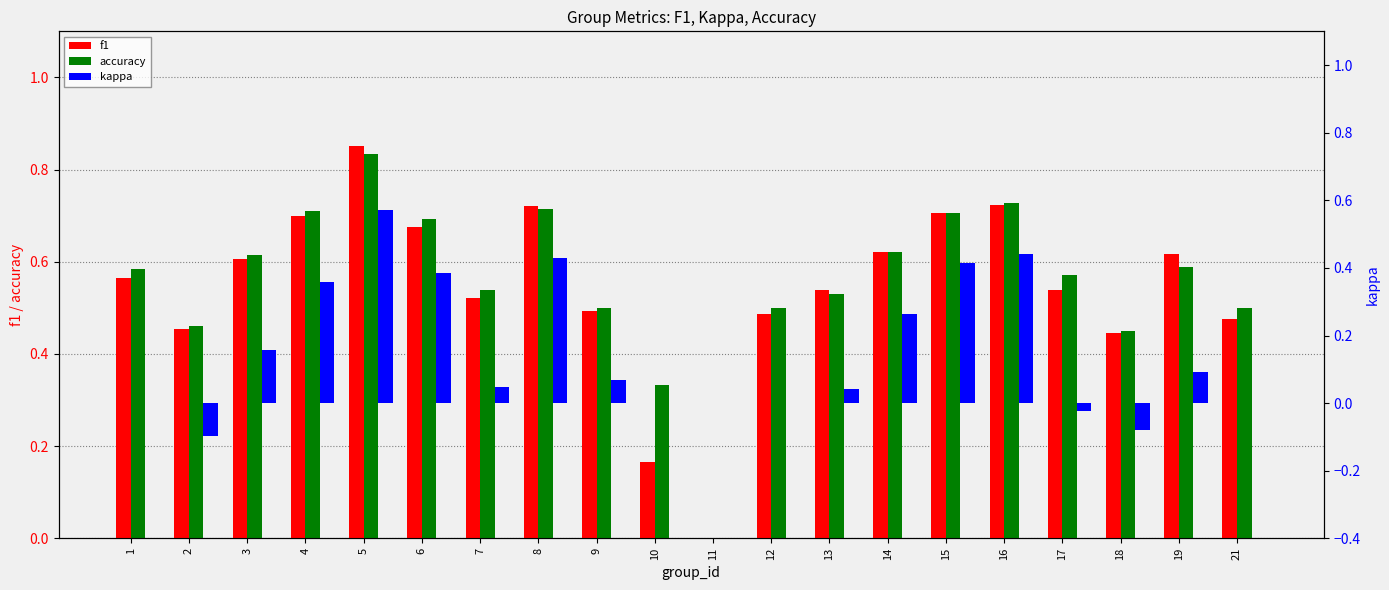

The value of accuracy at 15 is 0.3. True or false?

False